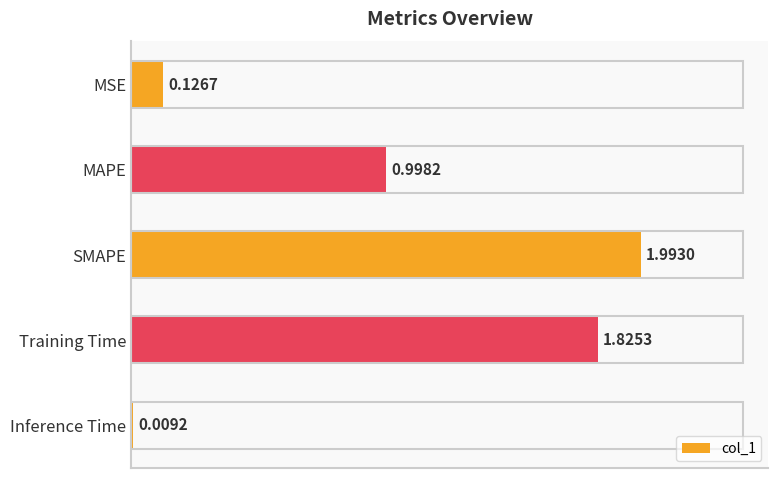

What is the difference between the values at MAPE and MSE?

0.9